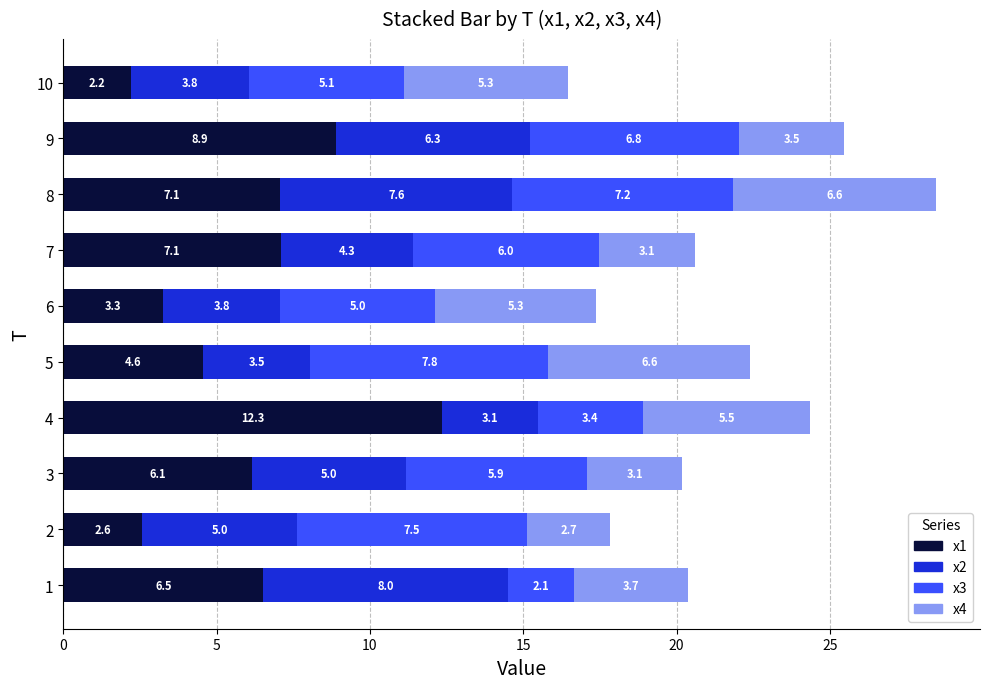

At which category is the sum across all series the highest?

8